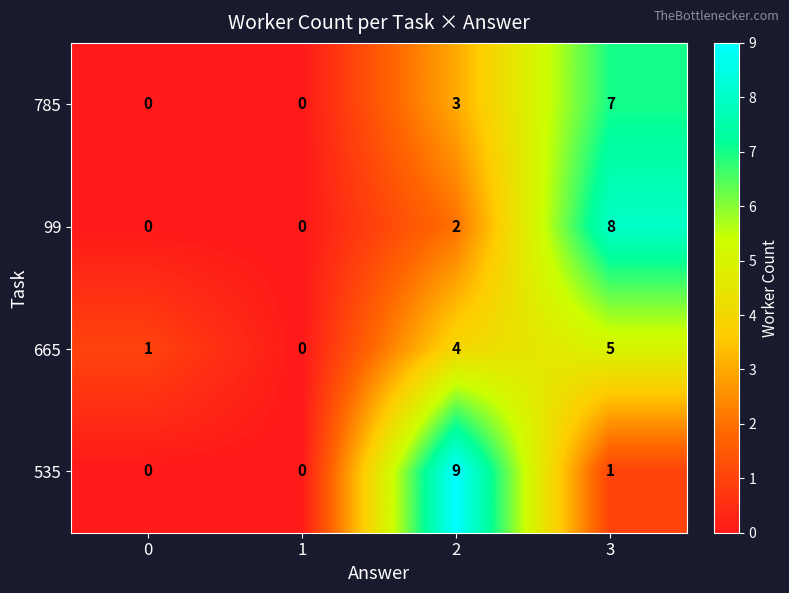

Which series changed the most between 0 and 1?

665